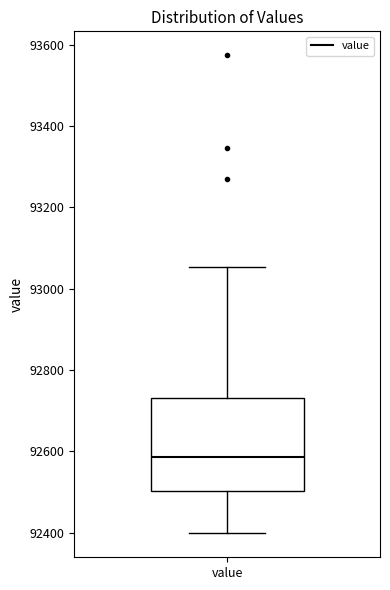

Where does the upper whisker of the box for value end on the y-axis? The values are not printed on the chart, so give them approximately, as read against the axis.

93060